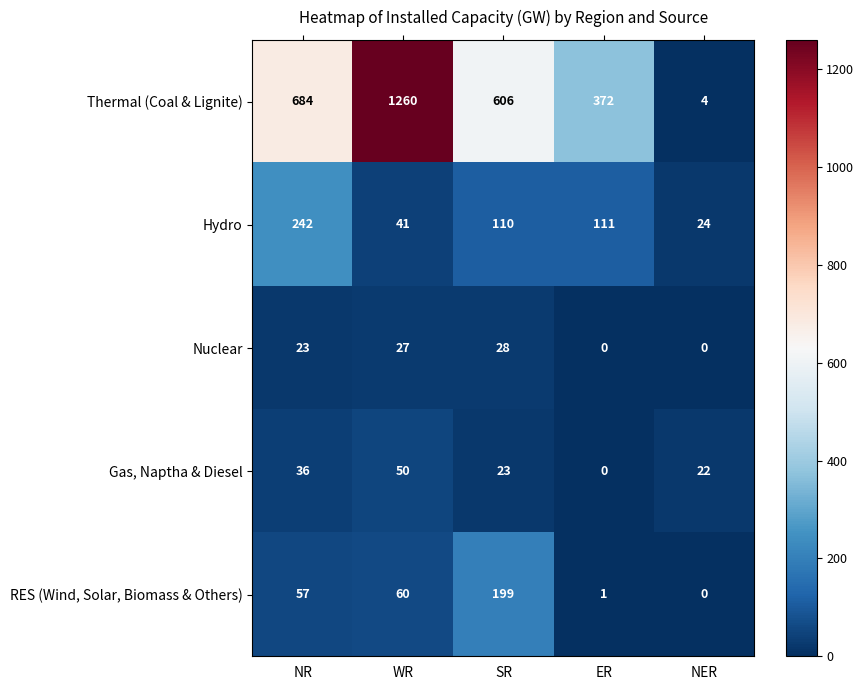

Which series has the largest total across all categories?

Thermal (Coal & Lignite)